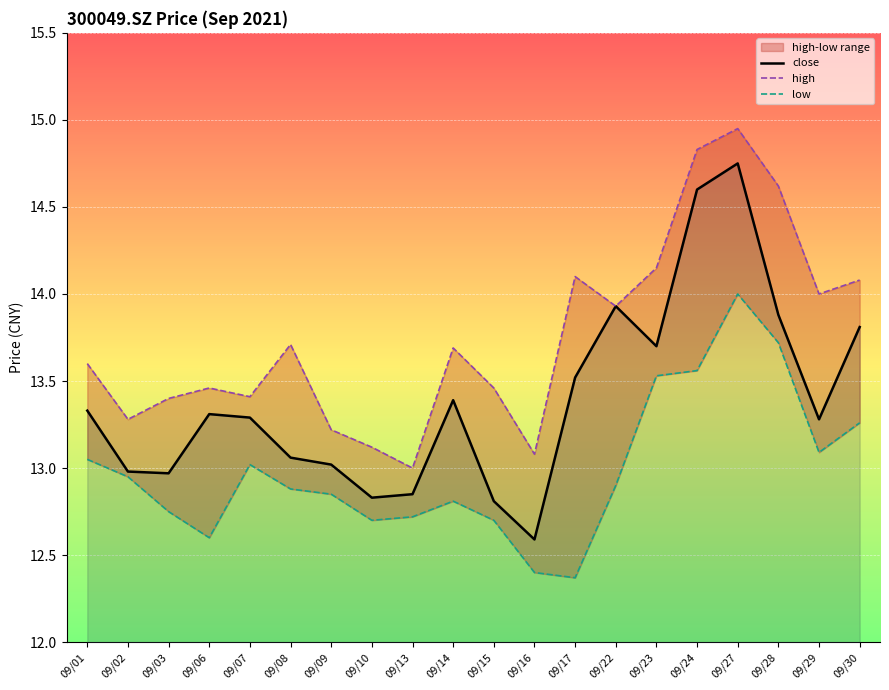

True or false: close has a value of 14.6 at 09/24.

True